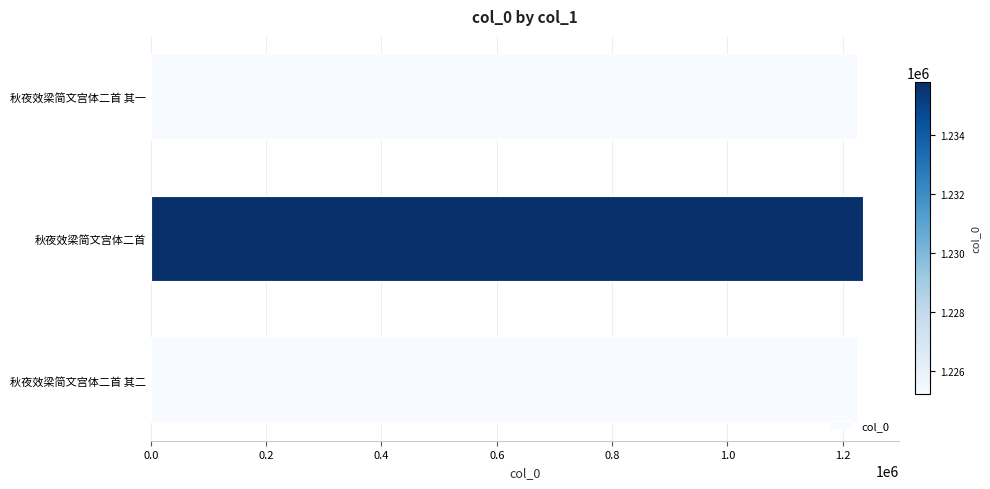

Count the number of data series in this chart.

1